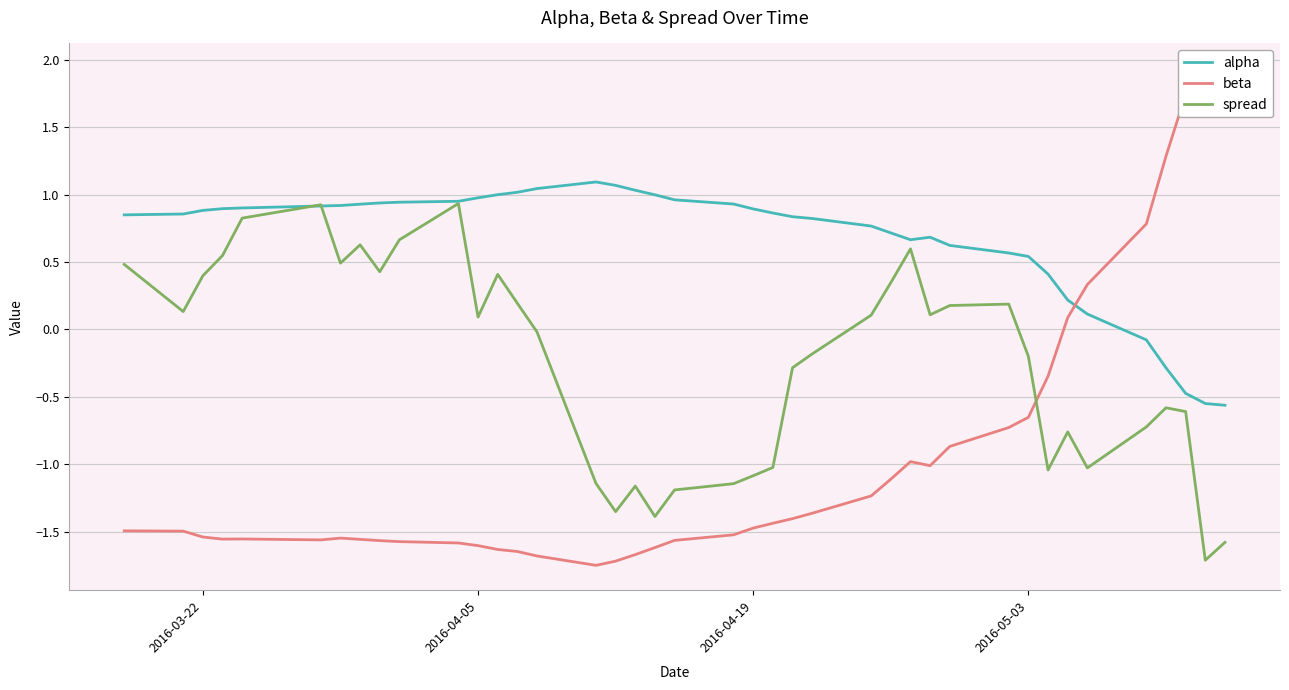

What are all the series names shown in the legend?

alpha, beta, spread